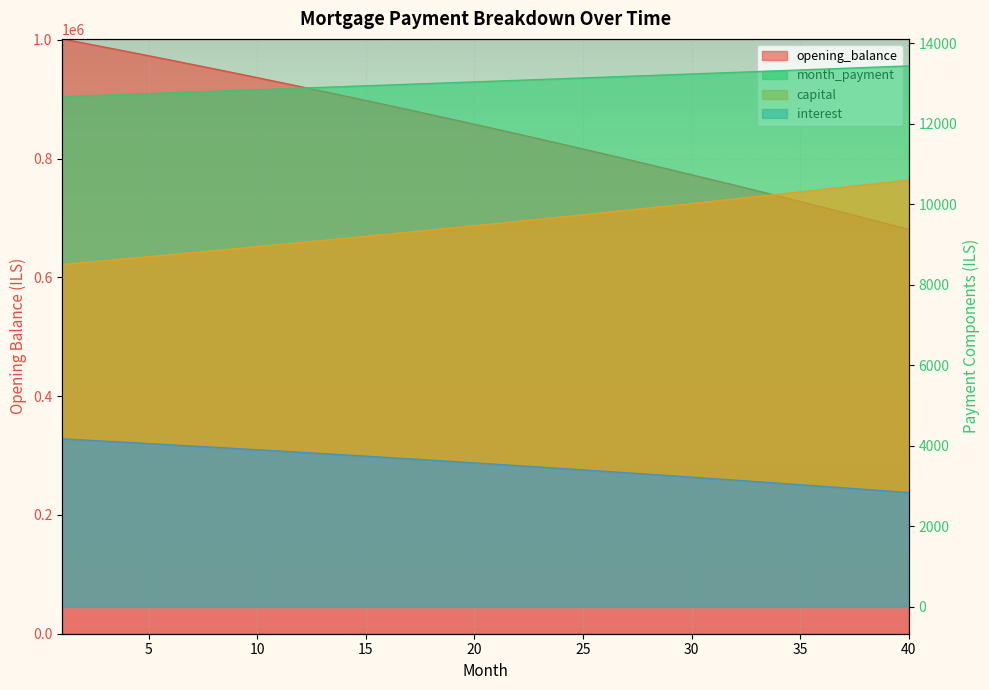

Reading right to left, list all the values displayed in this chart.

opening_balance: 40=680755.9	39=690282.2	38=699734.6	37=709113.8	36=718420.1	35=727654.0	34=736815.9	33=745906.3	32=754925.5	31=763874.1	30=772752.3	29=781560.8	28=790299.8	27=798969.9	26=807571.4	25=816104.7	24=824570.3	23=832968.6	22=841299.9	21=849564.8	20=857763.5	19=865896.5	18=873964.2	17=881967.0	16=889905.3	15=897779.5	14=905589.9	13=913337.0	12=921021.2	11=928642.8	10=936202.1	9=943699.7	8=951135.9	7=958510.9	6=965825.3	5=973079.4	4=980273.6	3=987408.1	2=994483.5	1=1001500.0
interest: 40=2836.5	39=2876.2	38=2915.6	37=2954.6	36=2993.4	35=3031.9	34=3070.1	33=3107.9	32=3145.5	31=3182.8	30=3219.8	29=3256.5	28=3292.9	27=3329.0	26=3364.9	25=3400.4	24=3435.7	23=3470.7	22=3505.4	21=3539.9	20=3574.0	19=3607.9	18=3641.5	17=3674.9	16=3707.9	15=3740.7	14=3773.3	13=3805.6	12=3837.6	11=3869.3	10=3900.8	9=3932.1	8=3963.1	7=3993.8	6=4024.3	5=4054.5	4=4084.5	3=4114.2	2=4143.7	1=4172.9
month_payment: 40=13442.2	39=13422.0	38=13401.9	37=13381.9	36=13361.8	35=13341.8	34=13321.8	33=13301.9	32=13281.9	31=13262.0	30=13242.2	29=13222.3	28=13202.5	27=13182.8	26=13163.0	25=13143.3	24=13123.6	23=13104.0	22=13084.3	21=13064.7	20=13045.2	19=13025.6	18=13006.1	17=12986.7	16=12967.2	15=12947.8	14=12928.4	13=12909.0	12=12889.7	11=12870.4	10=12851.1	9=12831.9	8=12812.6	7=12793.4	6=12774.3	5=12755.2	4=12736.1	3=12717.0	2=12697.9	1=12678.9
capital: 40=10605.7	39=10545.9	38=10486.4	37=10427.2	36=10368.4	35=10309.9	34=10251.7	33=10193.9	32=10136.4	31=10079.2	30=10022.4	29=9965.8	28=9909.6	27=9853.7	26=9798.1	25=9742.9	24=9687.9	23=9633.3	22=9578.9	21=9524.9	20=9471.2	19=9417.7	18=9364.6	17=9311.8	16=9259.3	15=9207.0	14=9155.1	13=9103.5	12=9052.1	11=9001.0	10=8950.3	9=8899.8	8=8849.6	7=8799.7	6=8750.0	5=8700.7	4=8651.6	3=8602.8	2=8554.2	1=8506.0